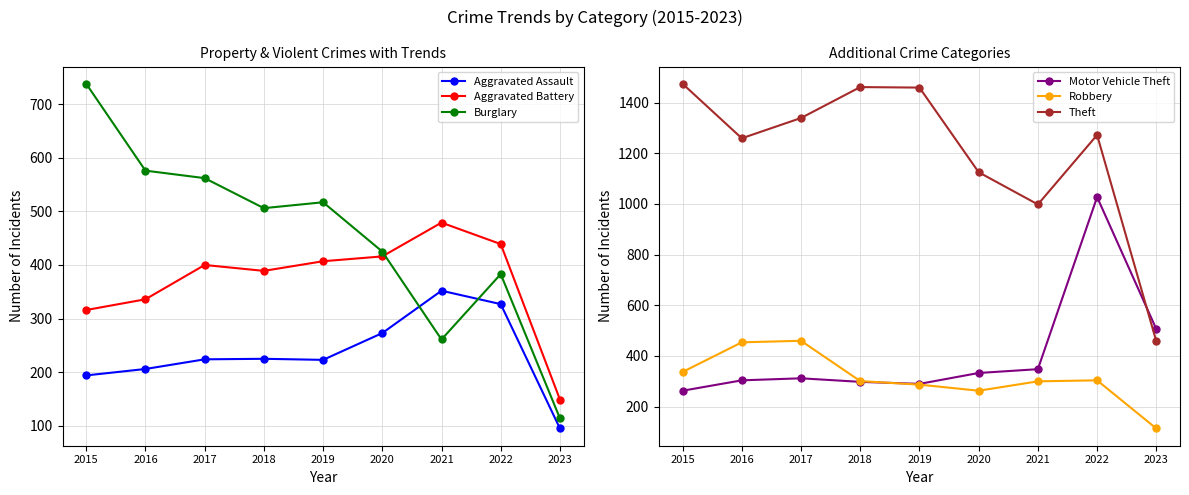

Where is the first local minimum for Motor Vehicle Theft?

2019